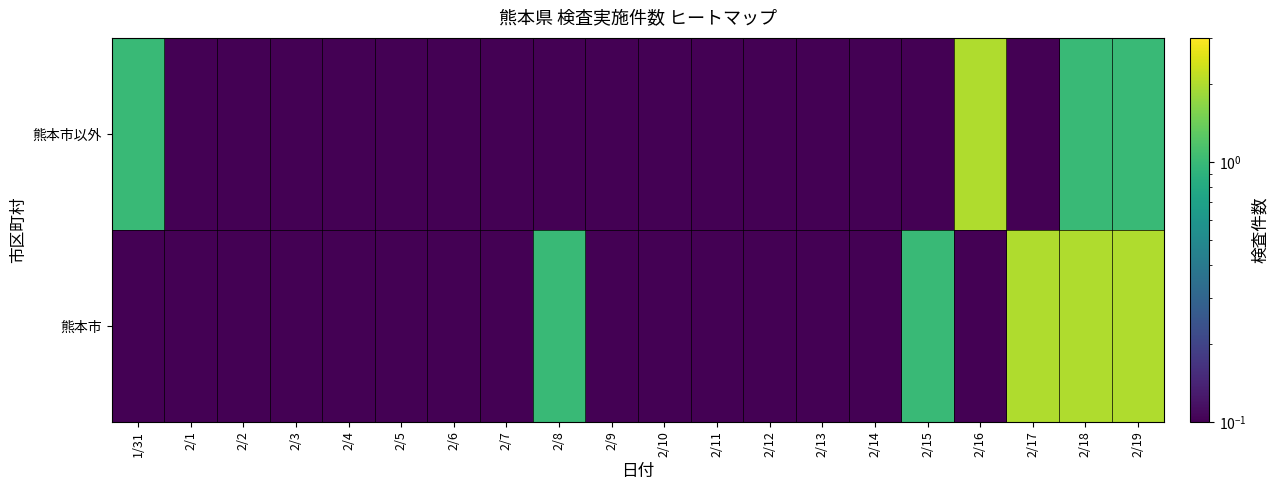

At 2/2, list the series in order from smallest to largest.

熊本市以外, 熊本市